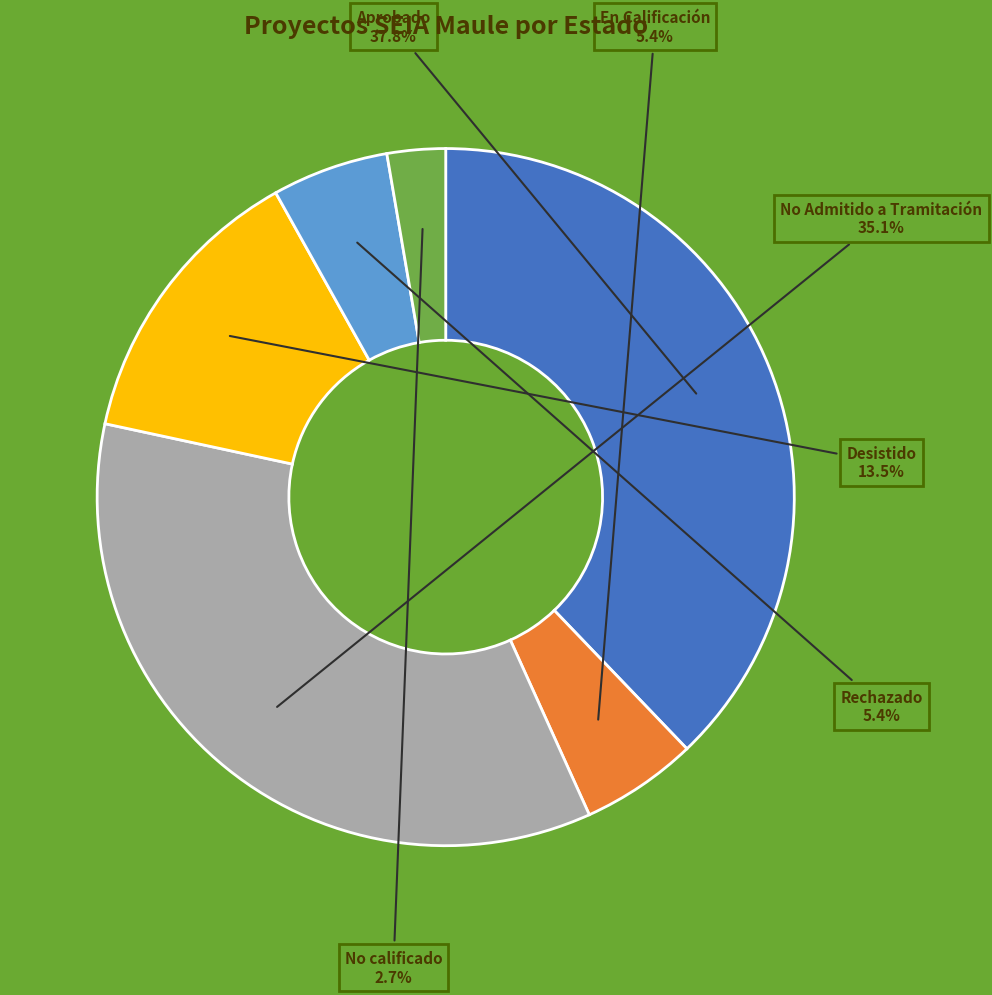

Which category has the biggest portion of the pie?

Aprobado